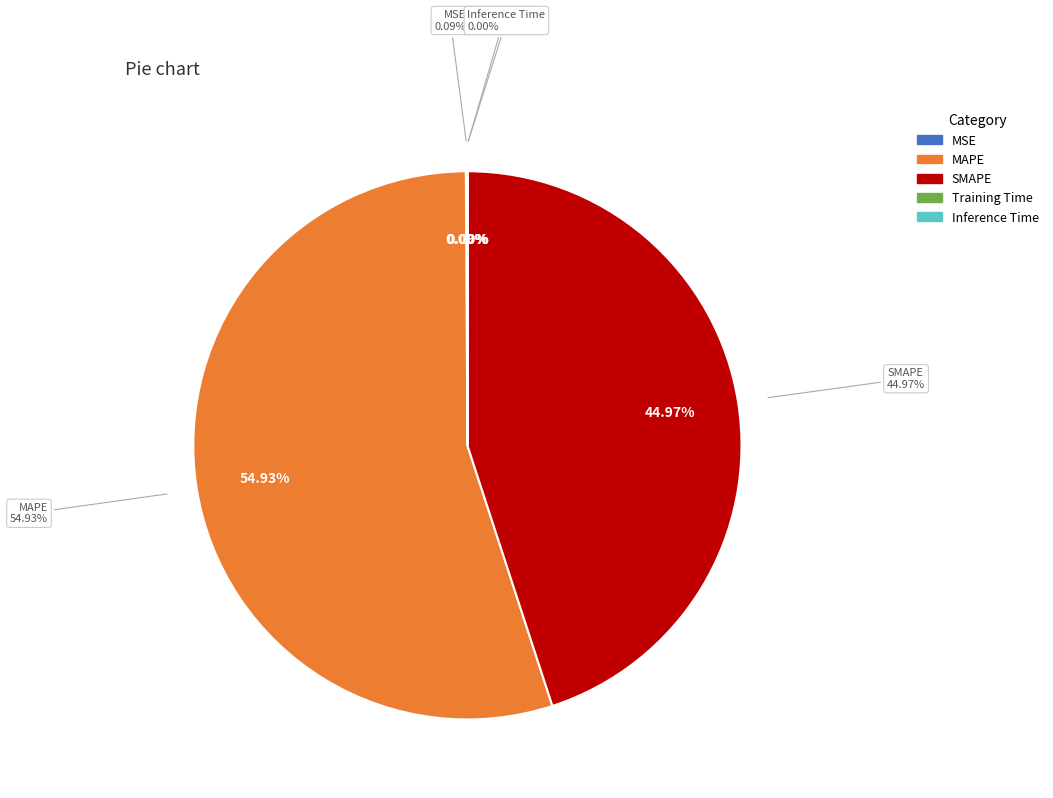

To the nearest percent, what portion does SMAPE represent?

45%